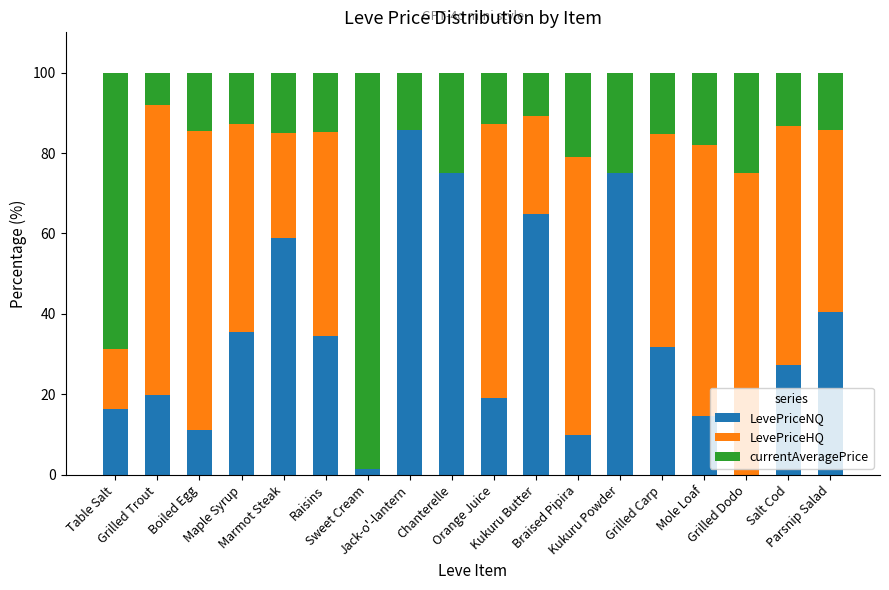

How many series are shown in this chart?

3